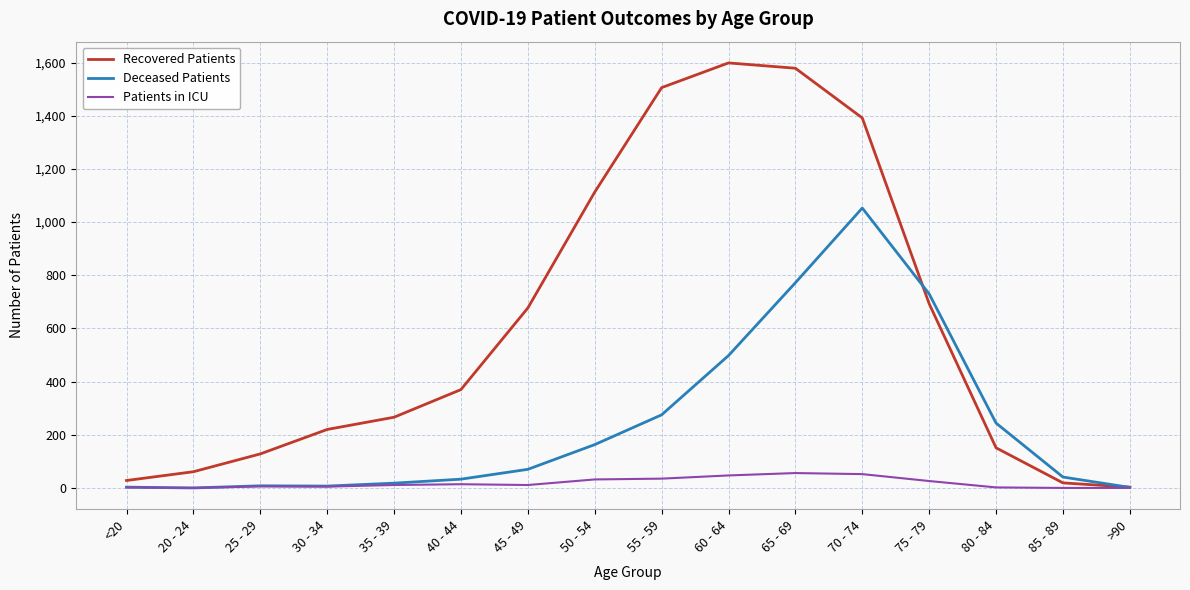

Between 25 - 29 and 55 - 59, which series saw the biggest shift?

Recovered Patients